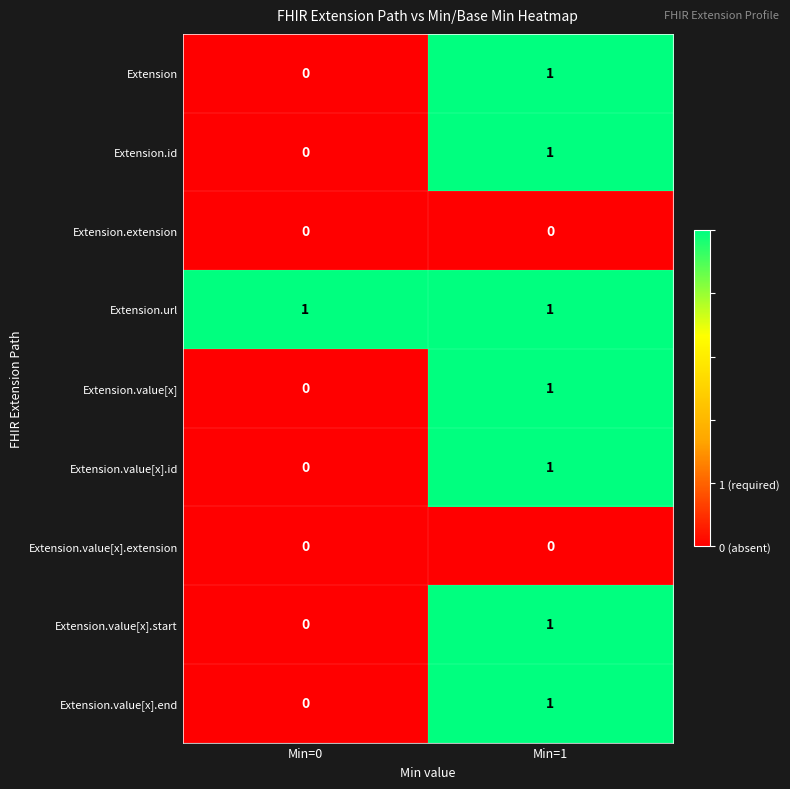

The value of Extension.url at Min=1 is 0. True or false?

False